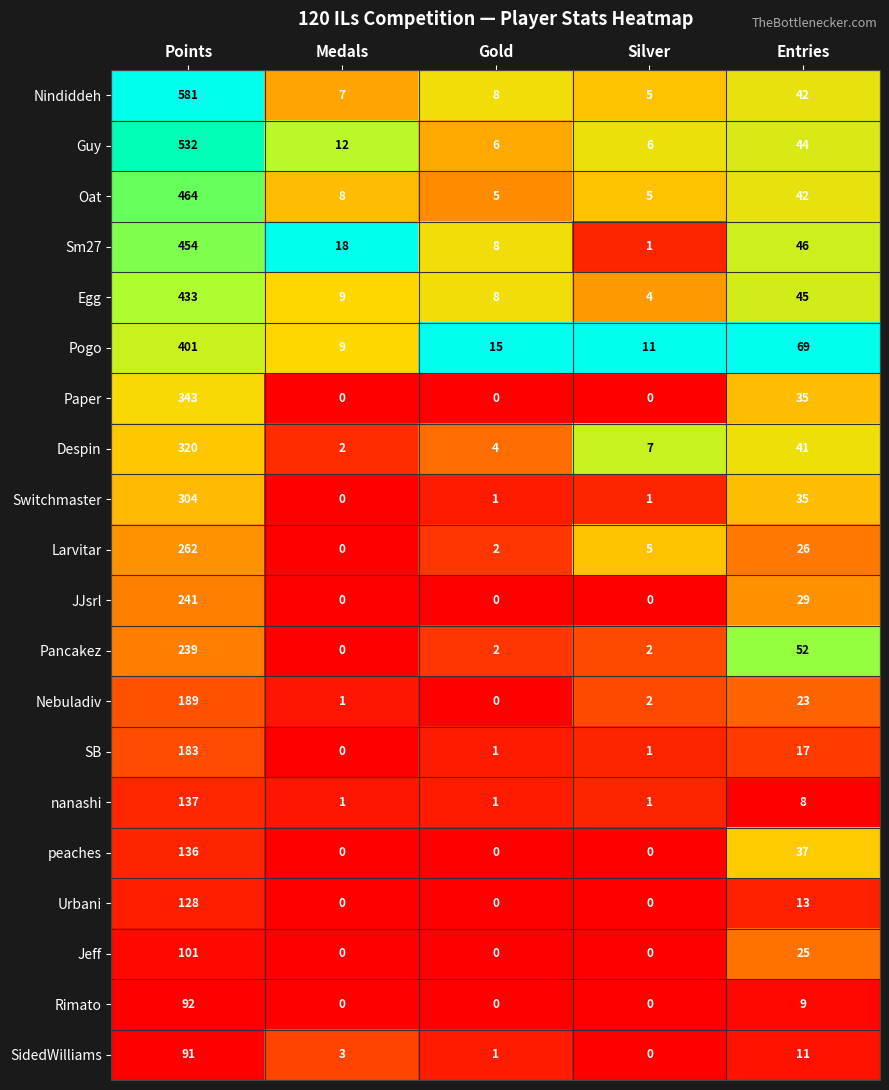

Where is Egg nearest to the value 218?

Entries